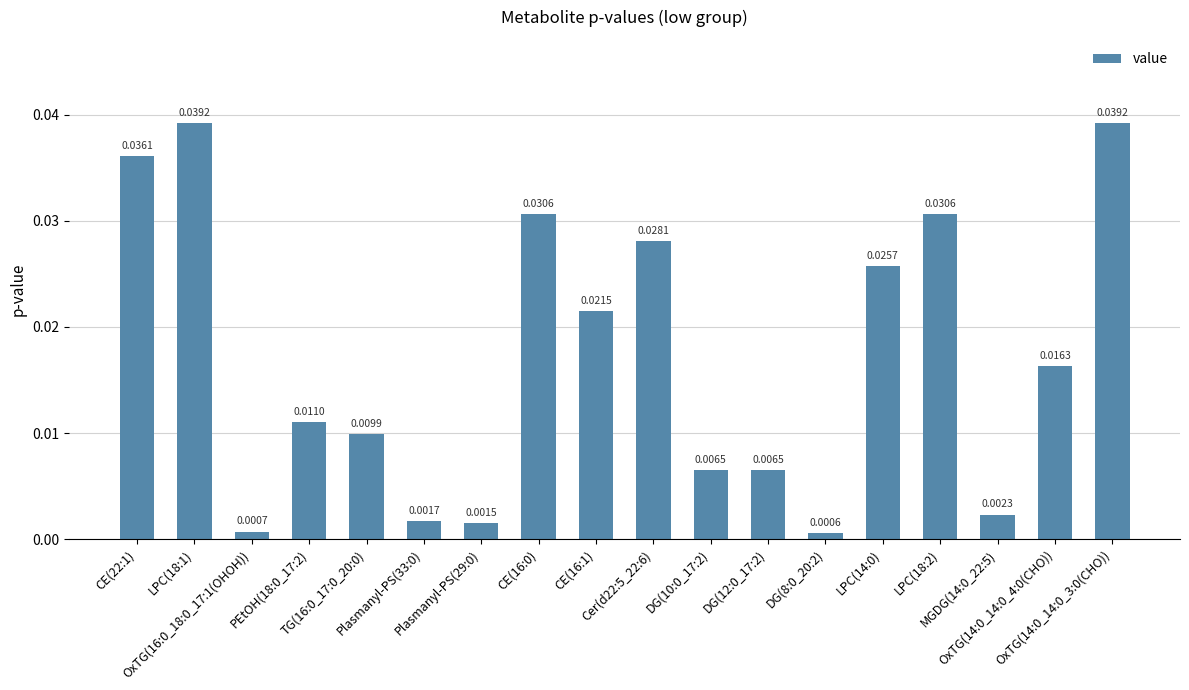

List the labels in order of value, largest first.

LPC(18:1), OxTG(14:0_14:0_3:0(CHO)), CE(22:1), CE(16:0), LPC(18:2), Cer(d22:5_22:6), LPC(14:0), CE(16:1), OxTG(14:0_14:0_4:0(CHO)), PEtOH(18:0_17:2), TG(16:0_17:0_20:0), DG(10:0_17:2), DG(12:0_17:2), MGDG(14:0_22:5), Plasmanyl-PS(33:0), Plasmanyl-PS(29:0), OxTG(16:0_18:0_17:1(OHOH)), DG(8:0_20:2)